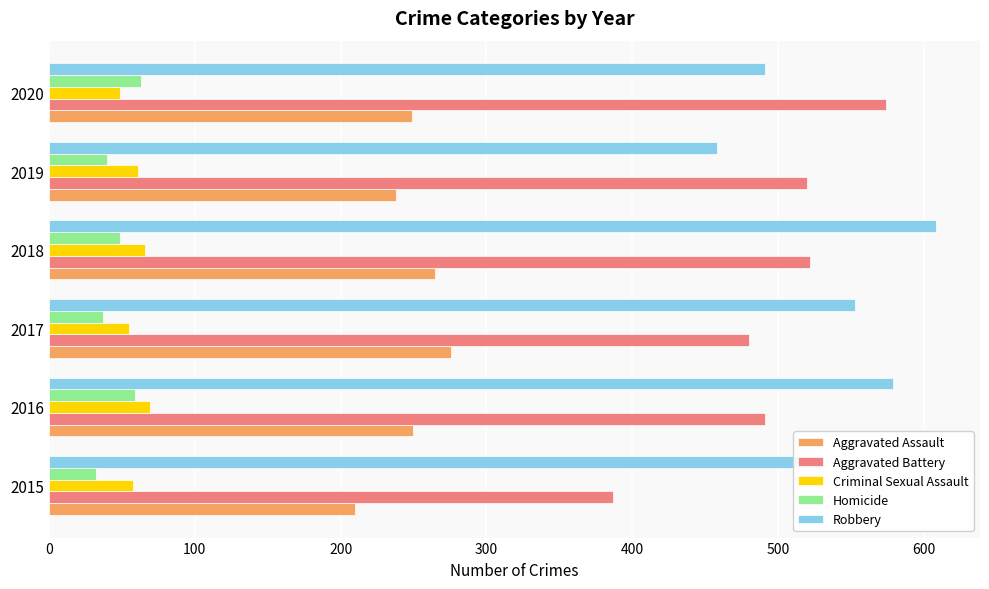

What is the maximum value shown in the chart?

608